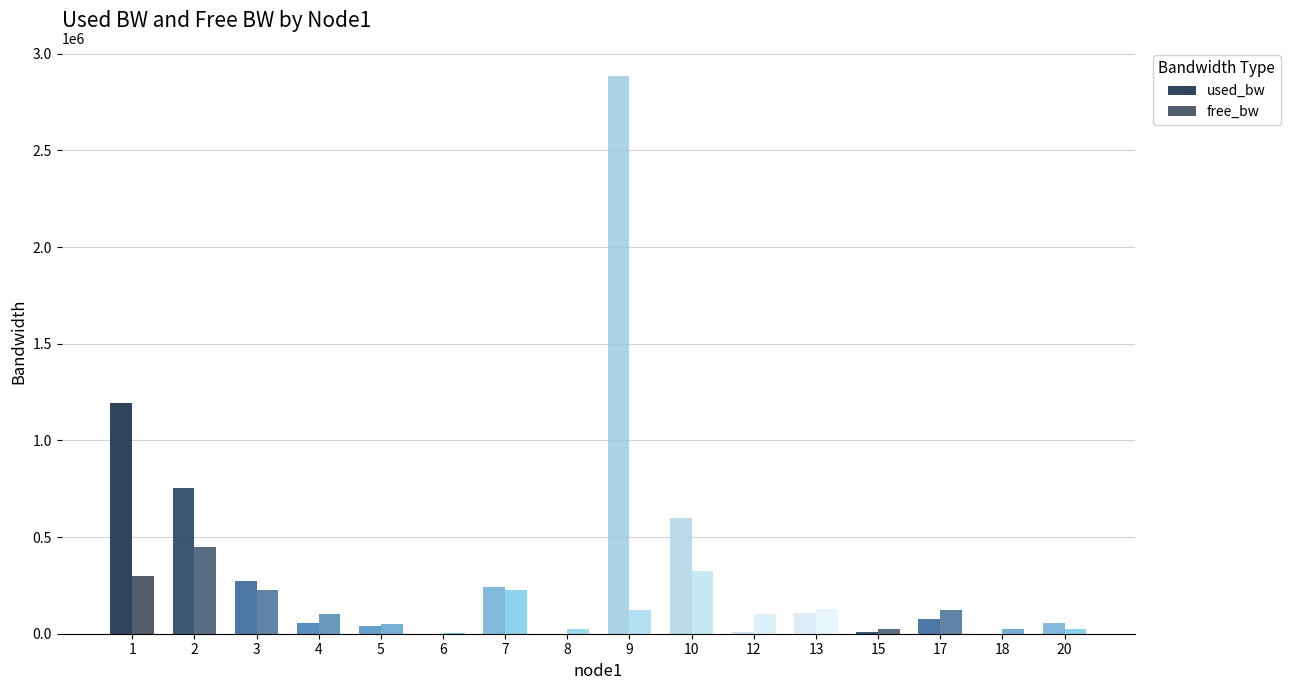

Which series has the largest range (max minus min)?

used_bw